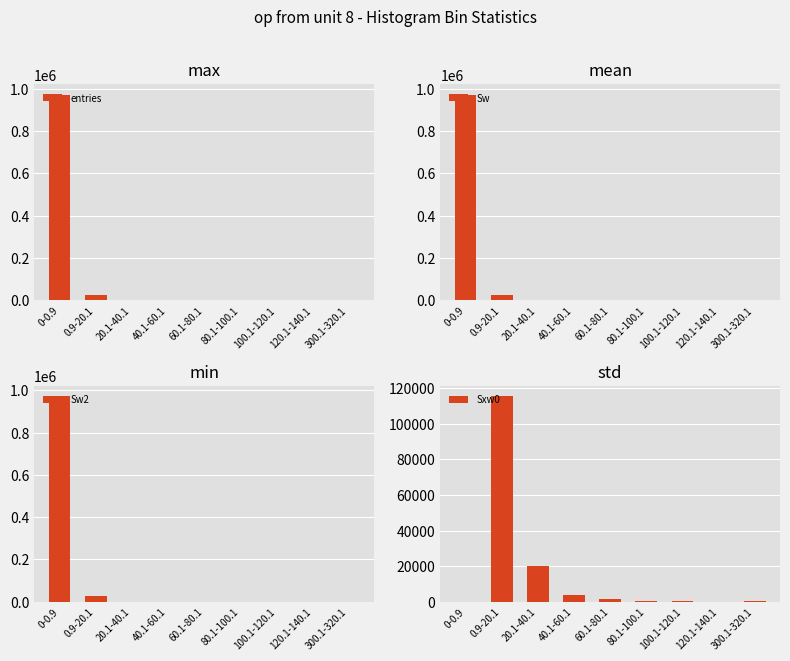

Which series has the largest total across all categories?

entries